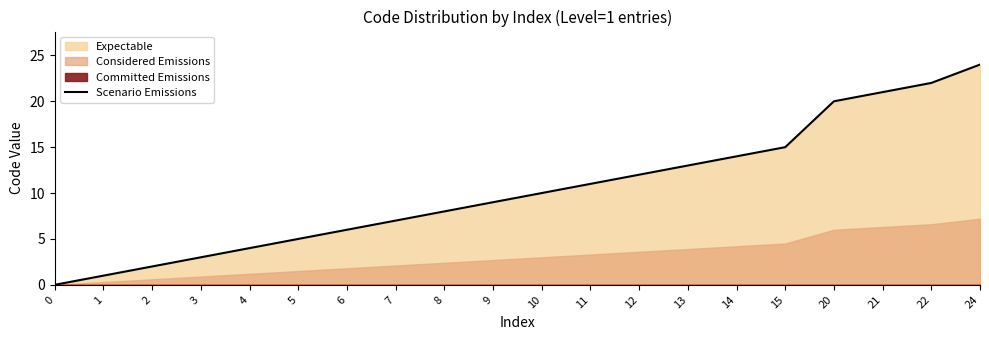

How many lines are shown in the chart?

1